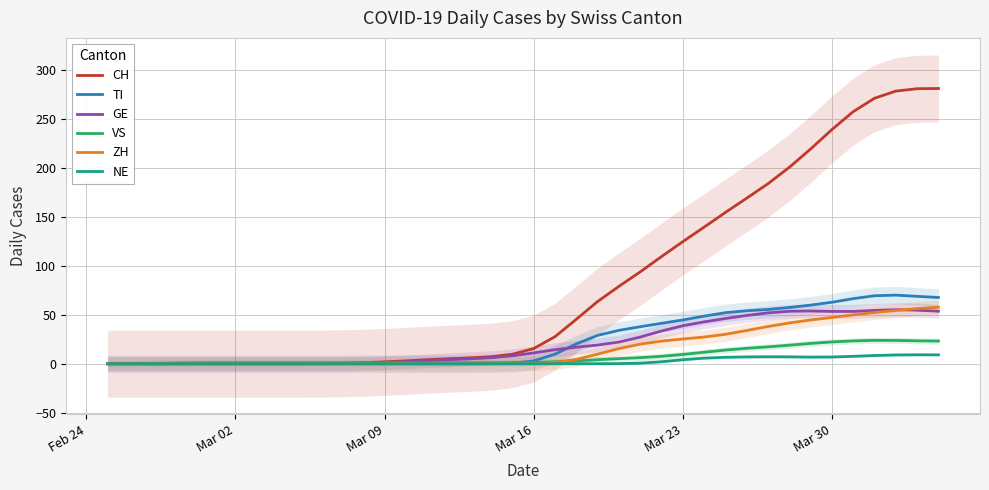

True or false: ZH and CH cross at least once.

False